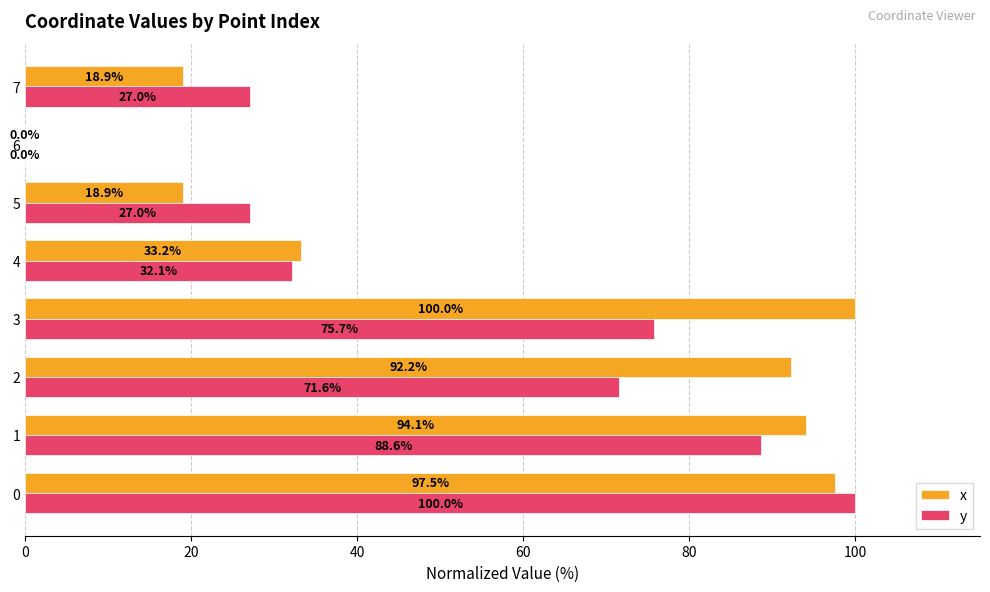

The value of x at 2 is 48.3. True or false?

False